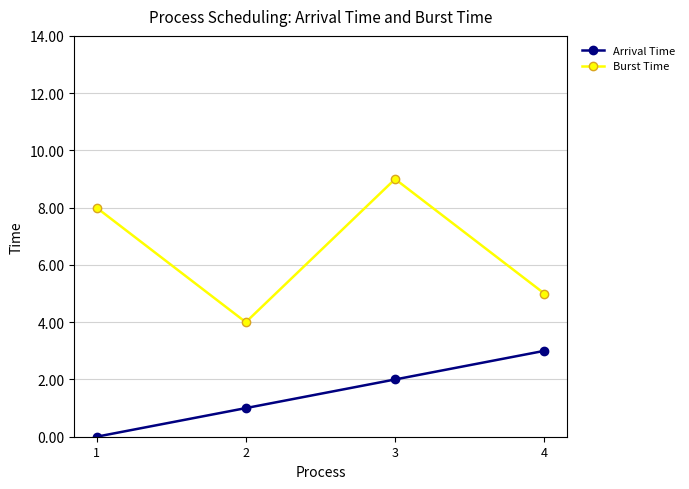

How many lines are shown in the chart?

2